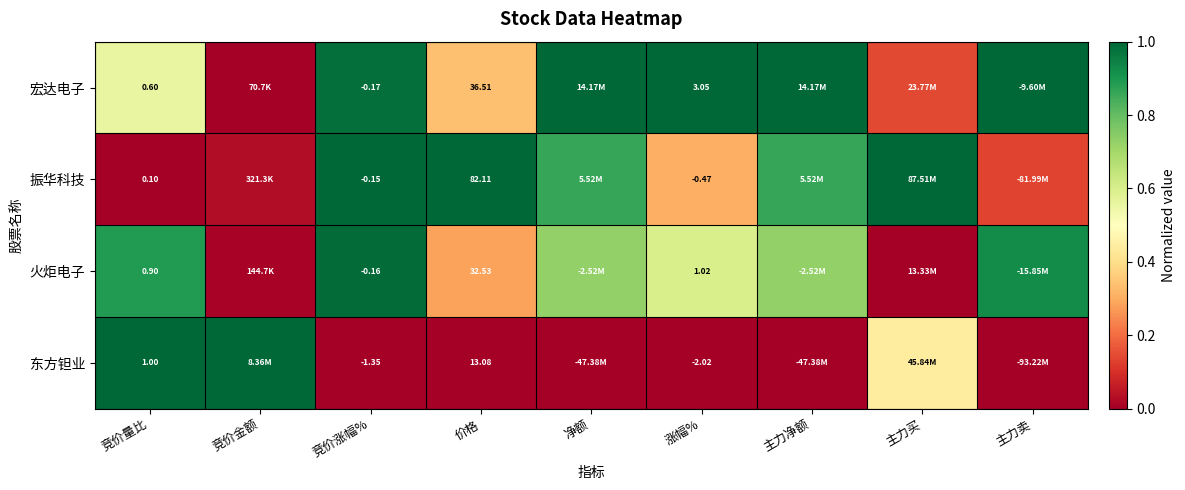

Is the value of 东方钽业 at 竞价涨幅% greater than the value of 宏达电子 at 涨幅%?

No